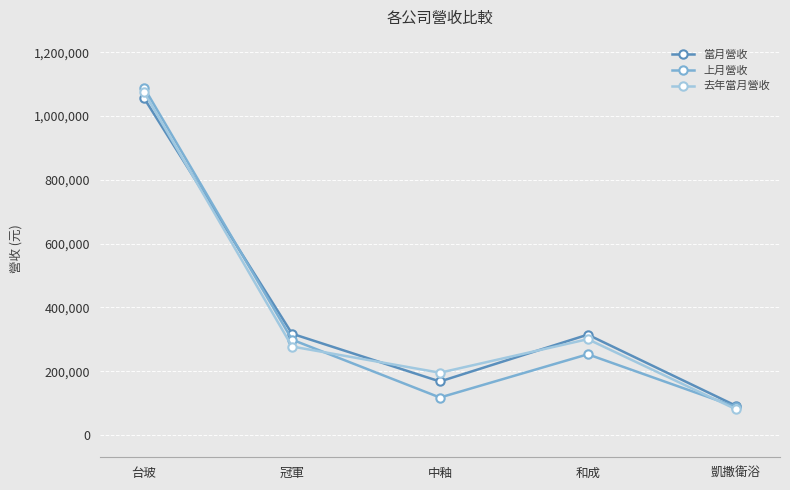

How many data points does each series have?

5